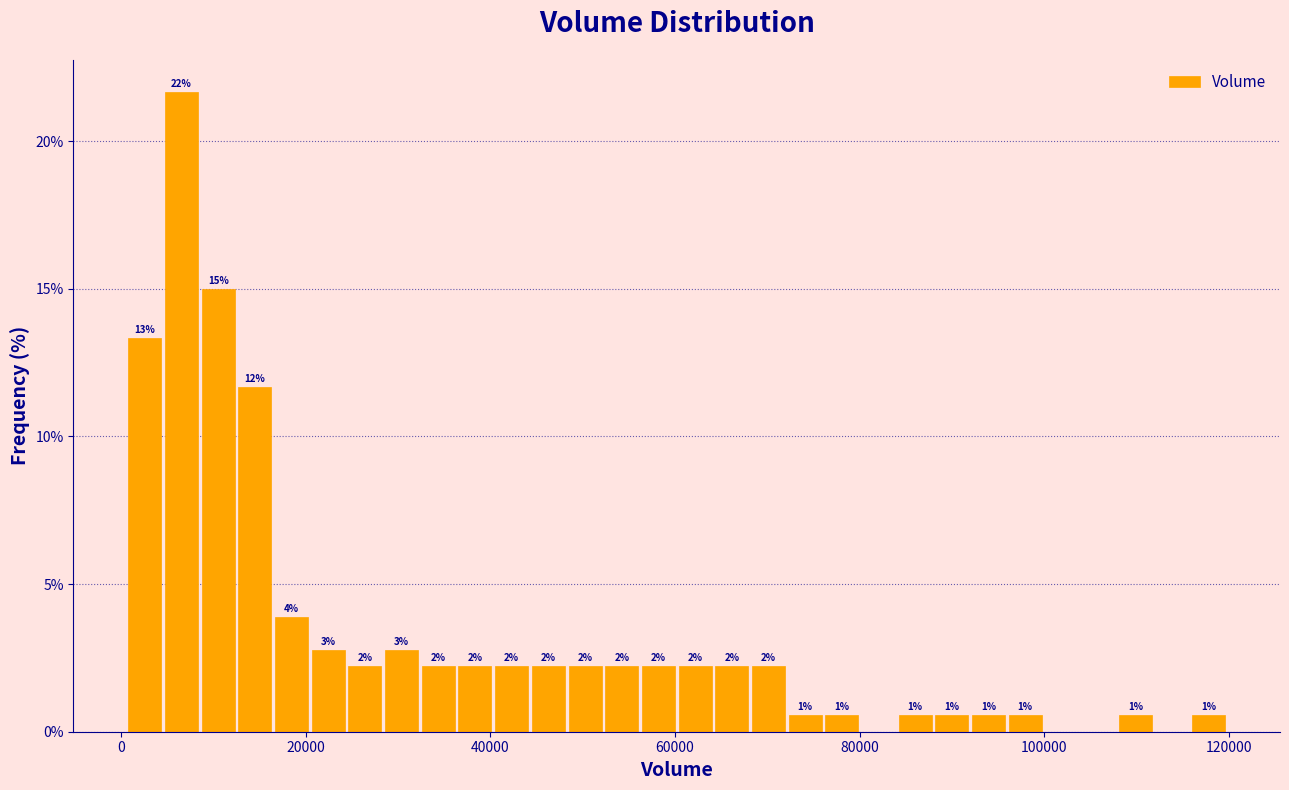

Read against the x-axis, roughly where is the centre of the tallest bar?

6000